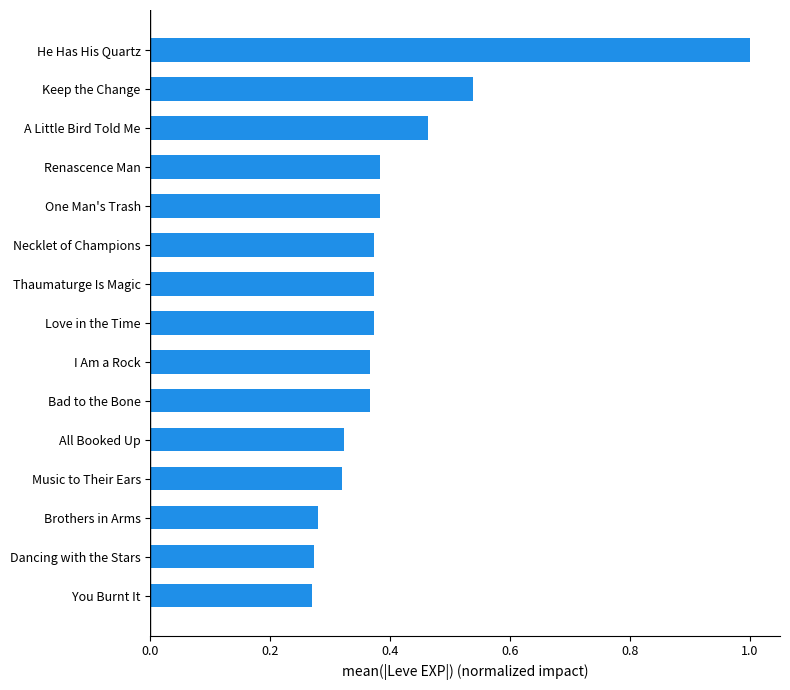

The chart shows a value of 0.5 at Dancing with the Stars. True or false?

False